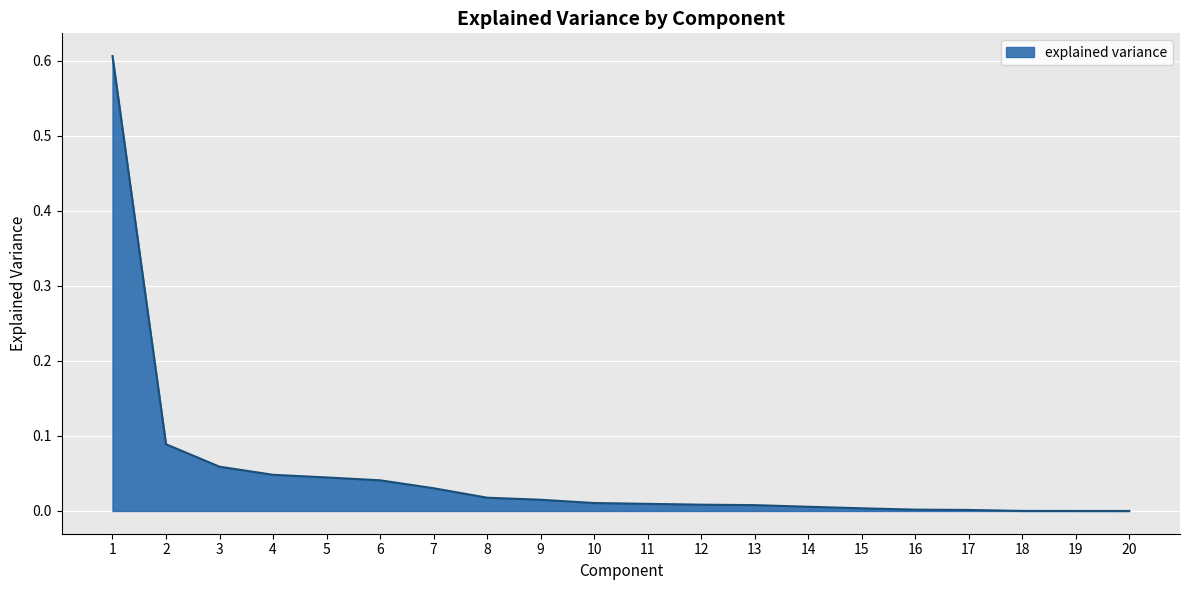

The chart shows a value of 0.1 at 1. True or false?

False